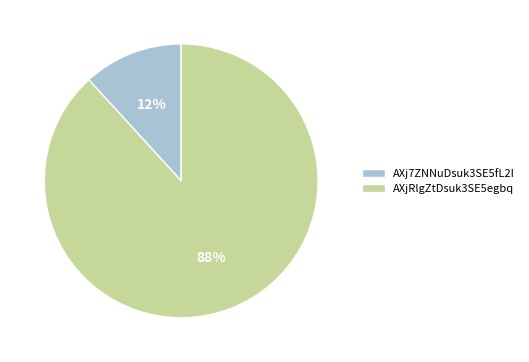

To the nearest percent, what is the difference between the largest and smallest slice percentages?

76%